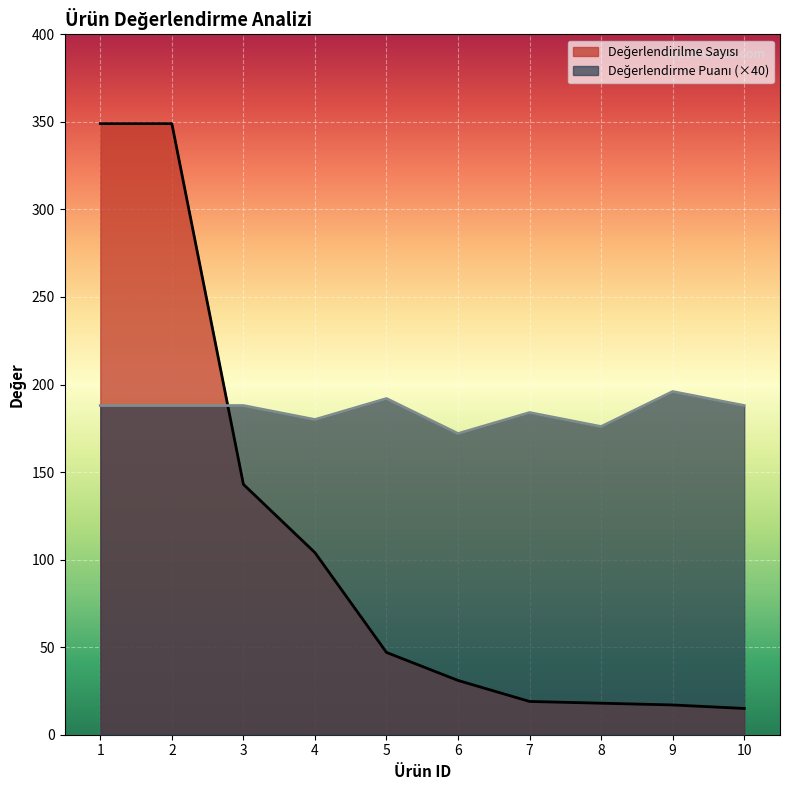

The Değerlendirilme Sayısı series shows 9 at 9. True or false?

False